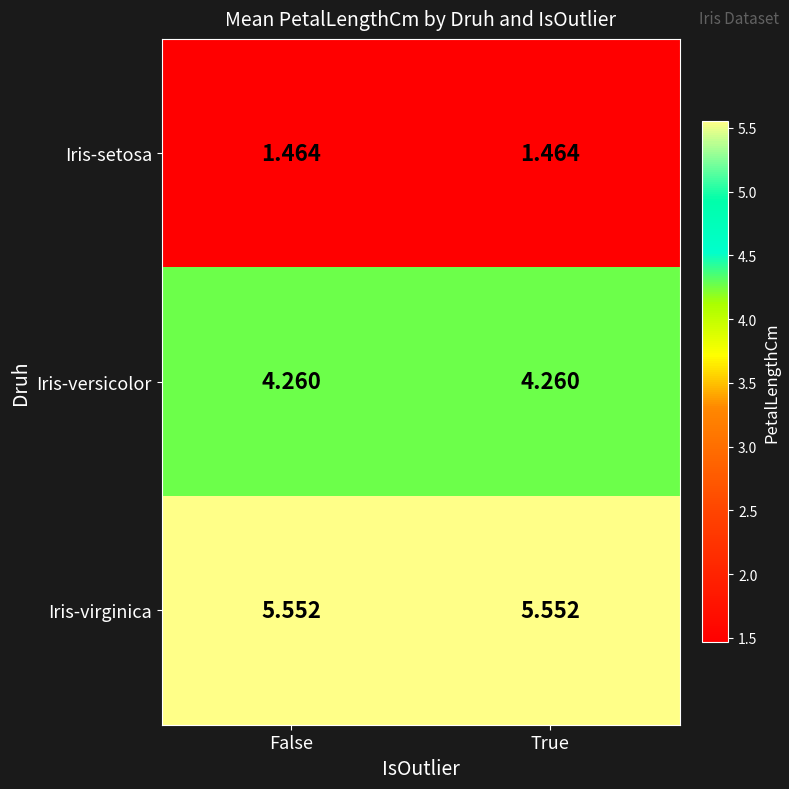

List the series in order of their peak value, highest first.

Iris-virginica, Iris-versicolor, Iris-setosa